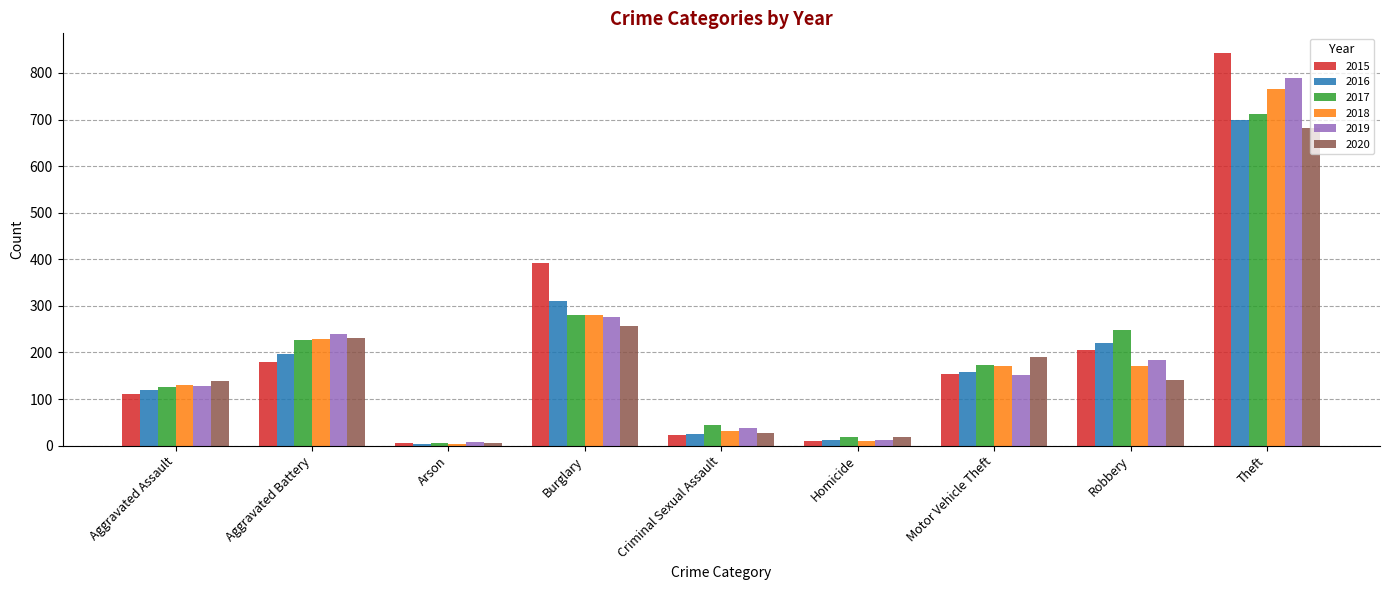

What is the label of the 9th bar from the right?

Aggravated Assault